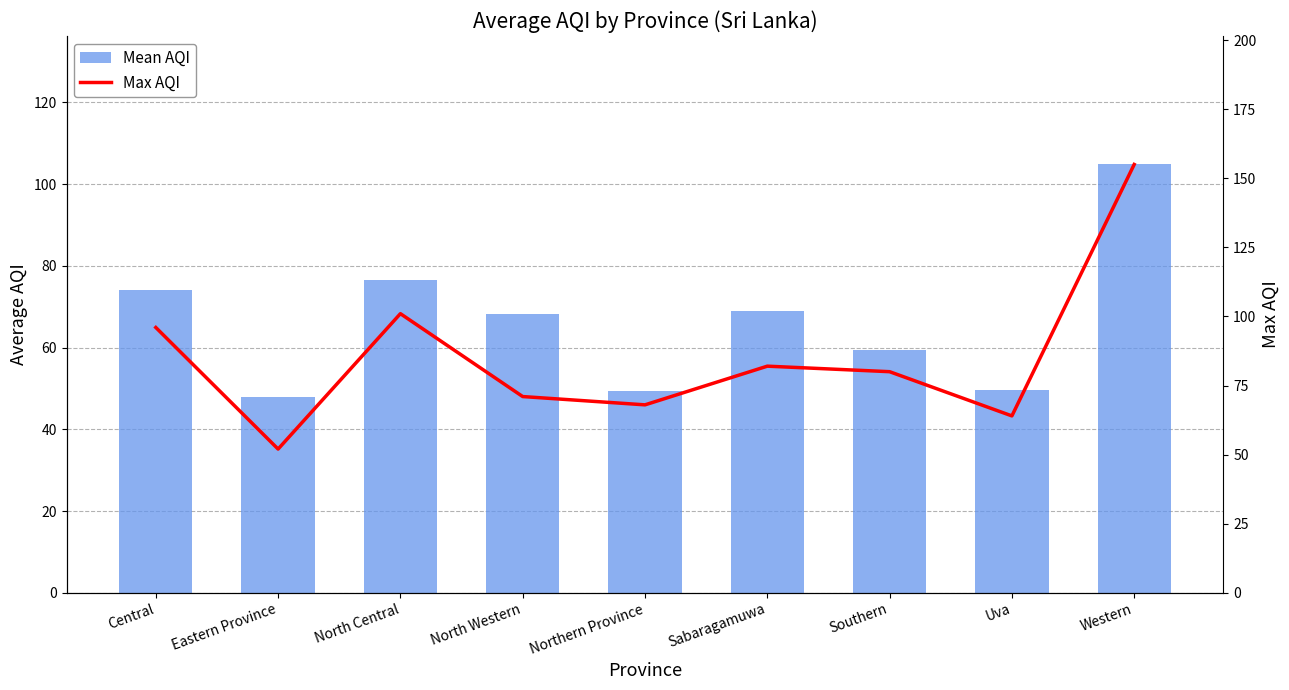

The Max AQI series shows 64.0 at Uva. True or false?

True